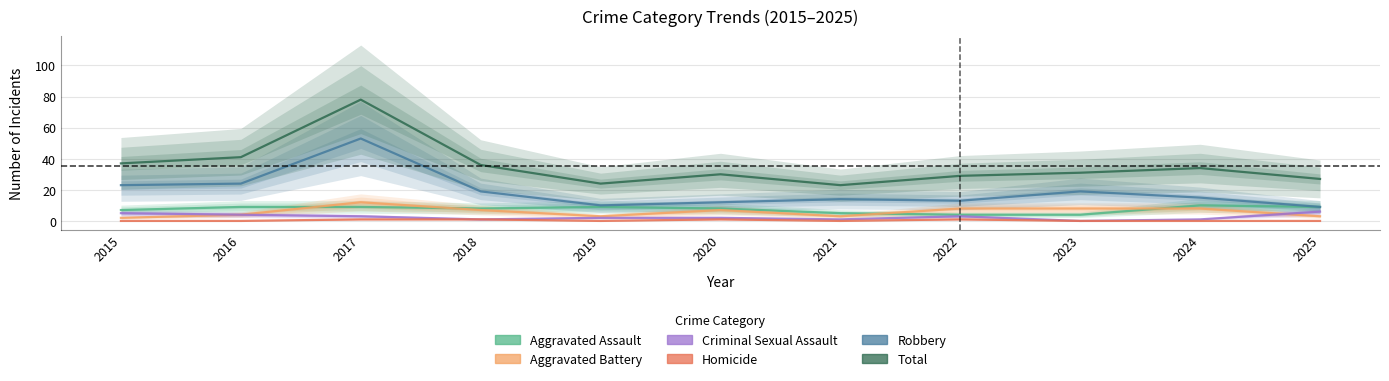

After their last crossing, which series has the higher values: Aggravated Assault or Aggravated Battery?

Aggravated Assault